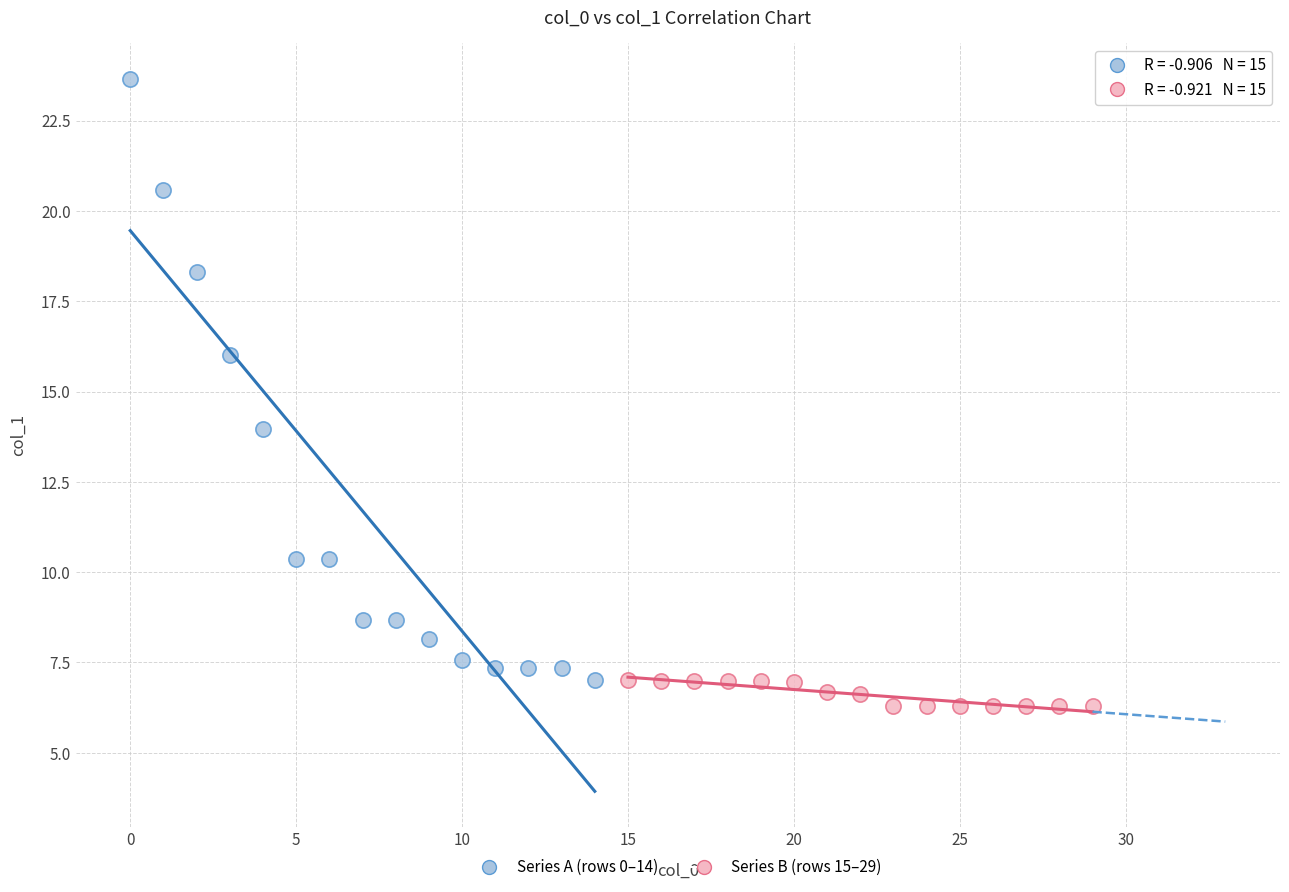

Which series contains the highest Y value?

Series A (rows 0–14)